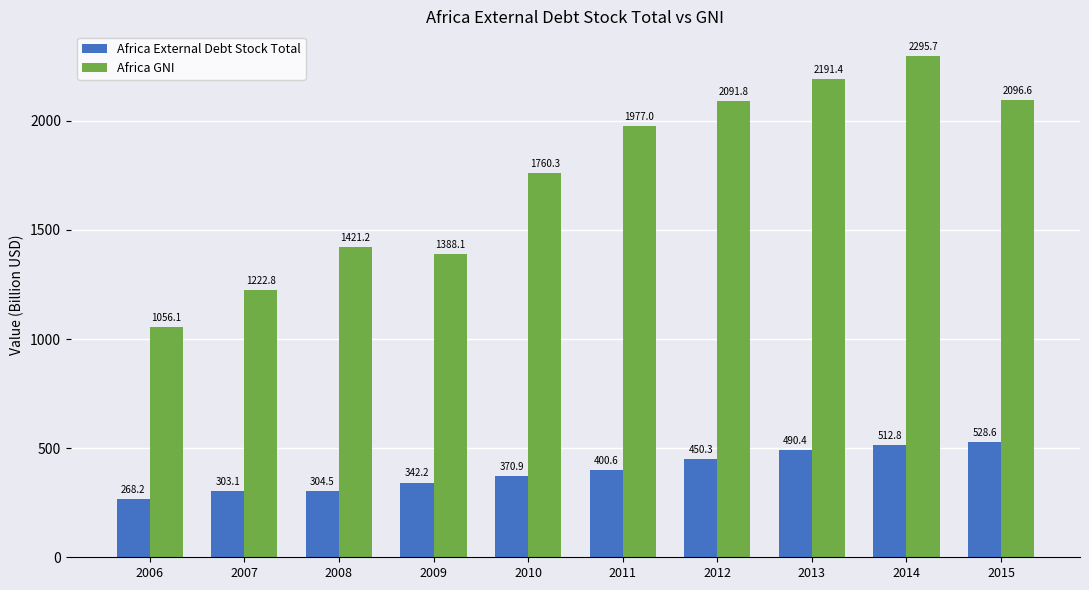

What is the difference between the maximum and second lowest values in the Africa External Debt Stock Total series?

225.5